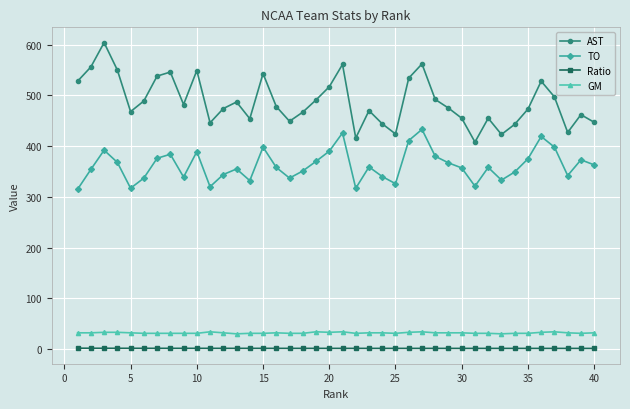

How many values in the AST series are below 478?

20